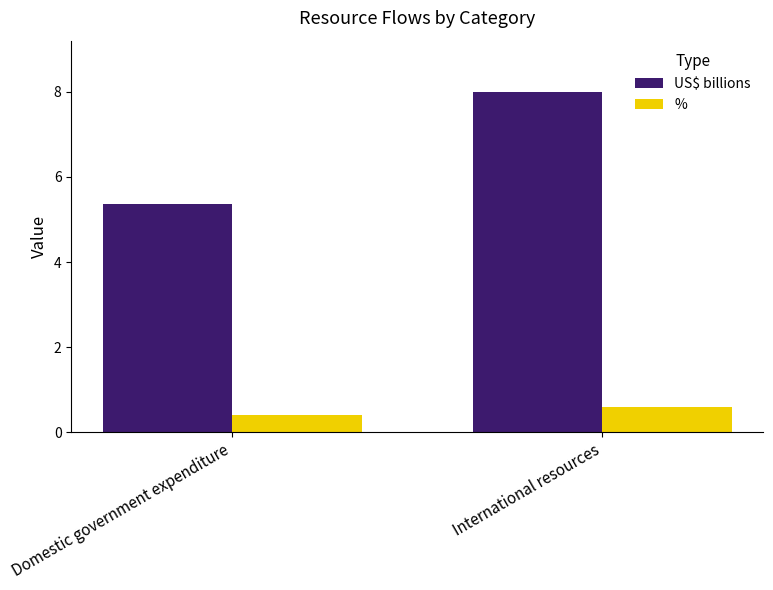

What is the sum of all % values?

1.0